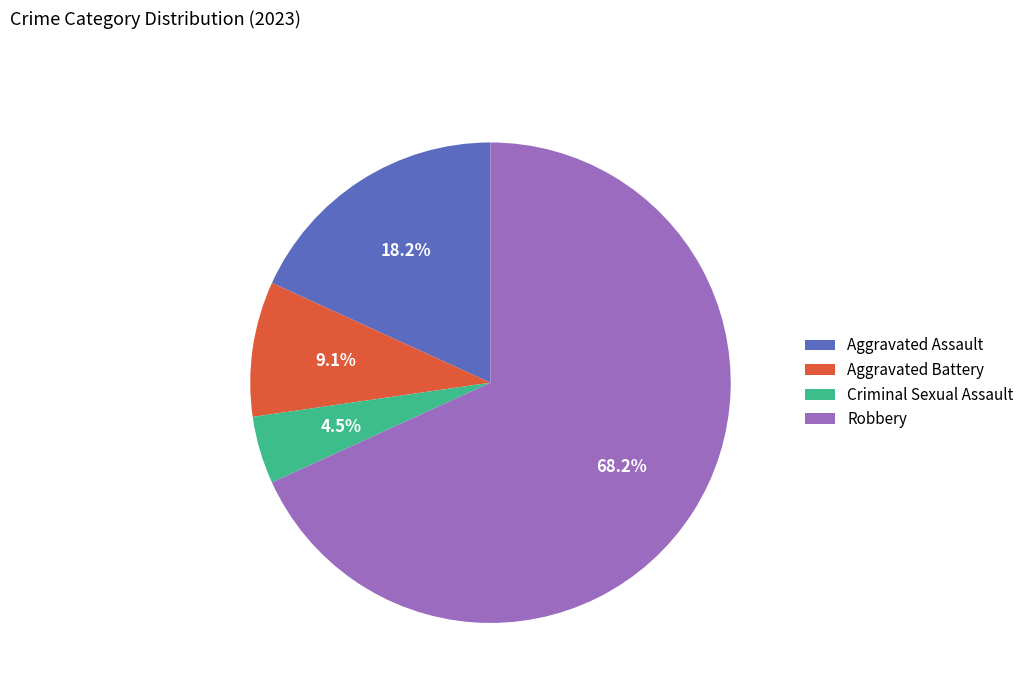

Count the number of slices in the pie.

4